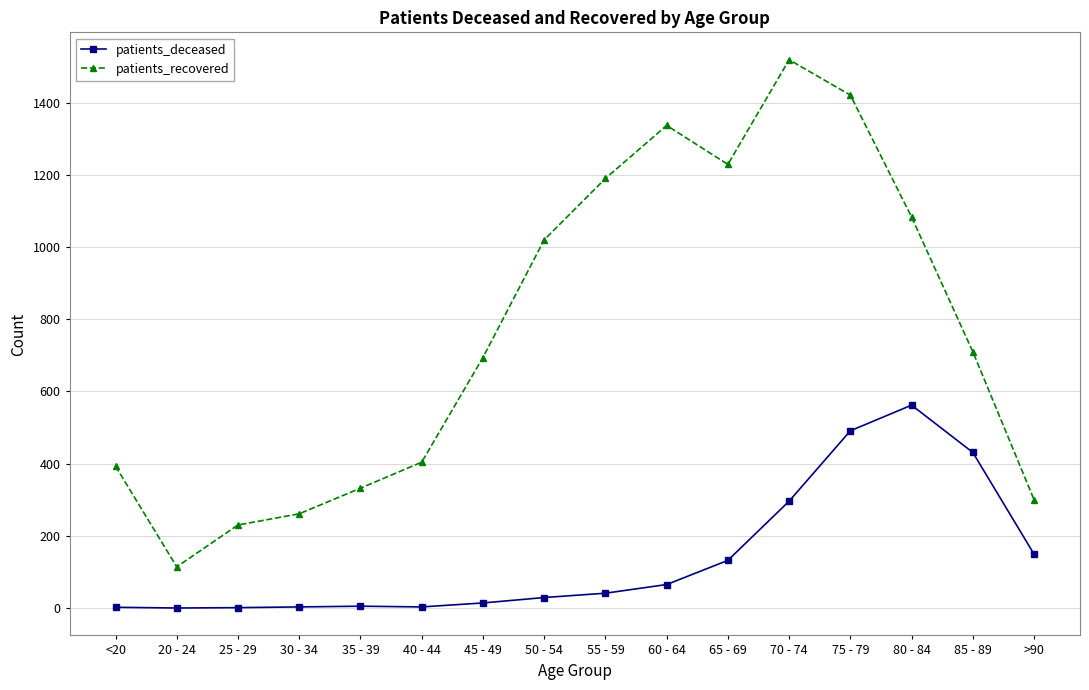

What is the total value across all series at 70 - 74?

1815